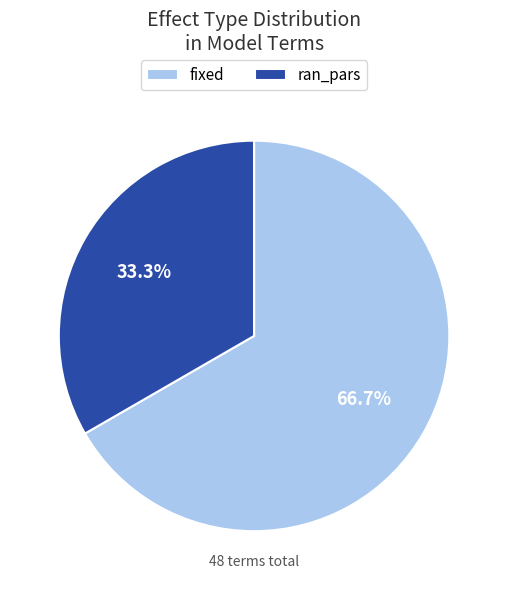

Rank the categories by value from lowest to highest.

ran_pars, fixed